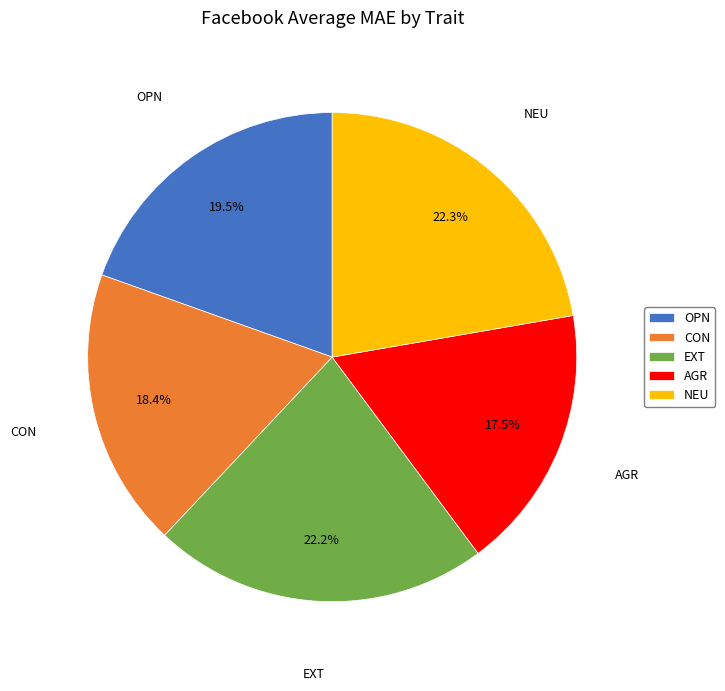

Does NEU account for over 50% of the chart?

No